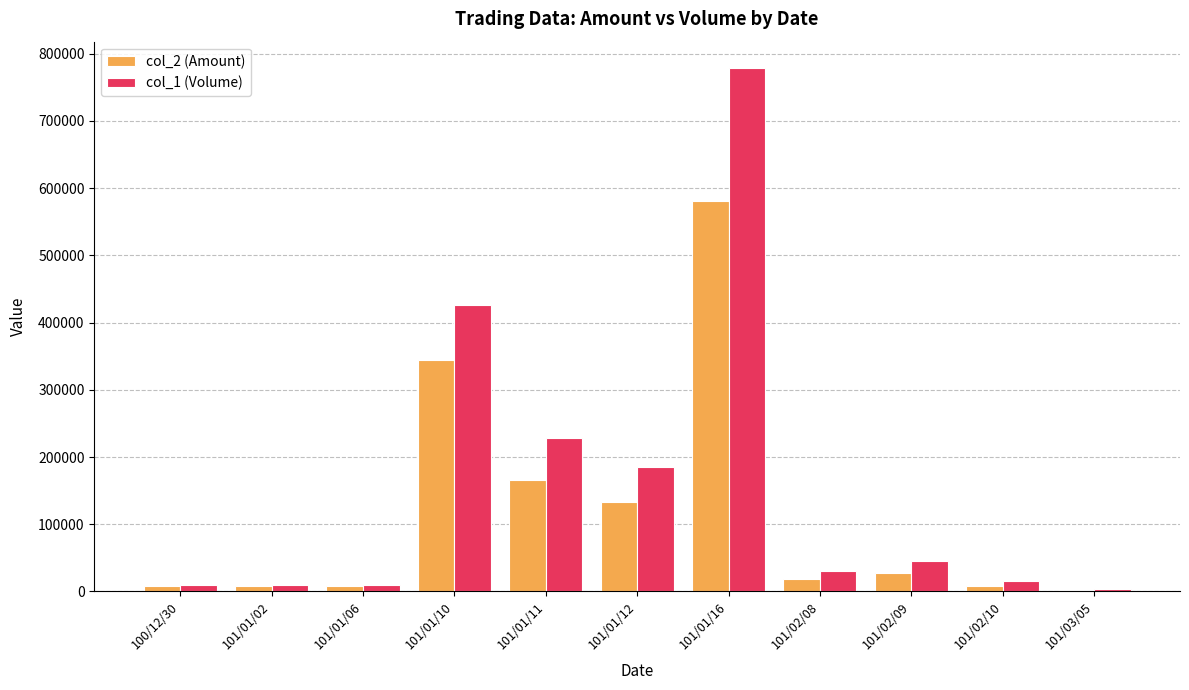

Which series changed the most between 101/01/02 and 101/01/11?

col_1 (Volume)